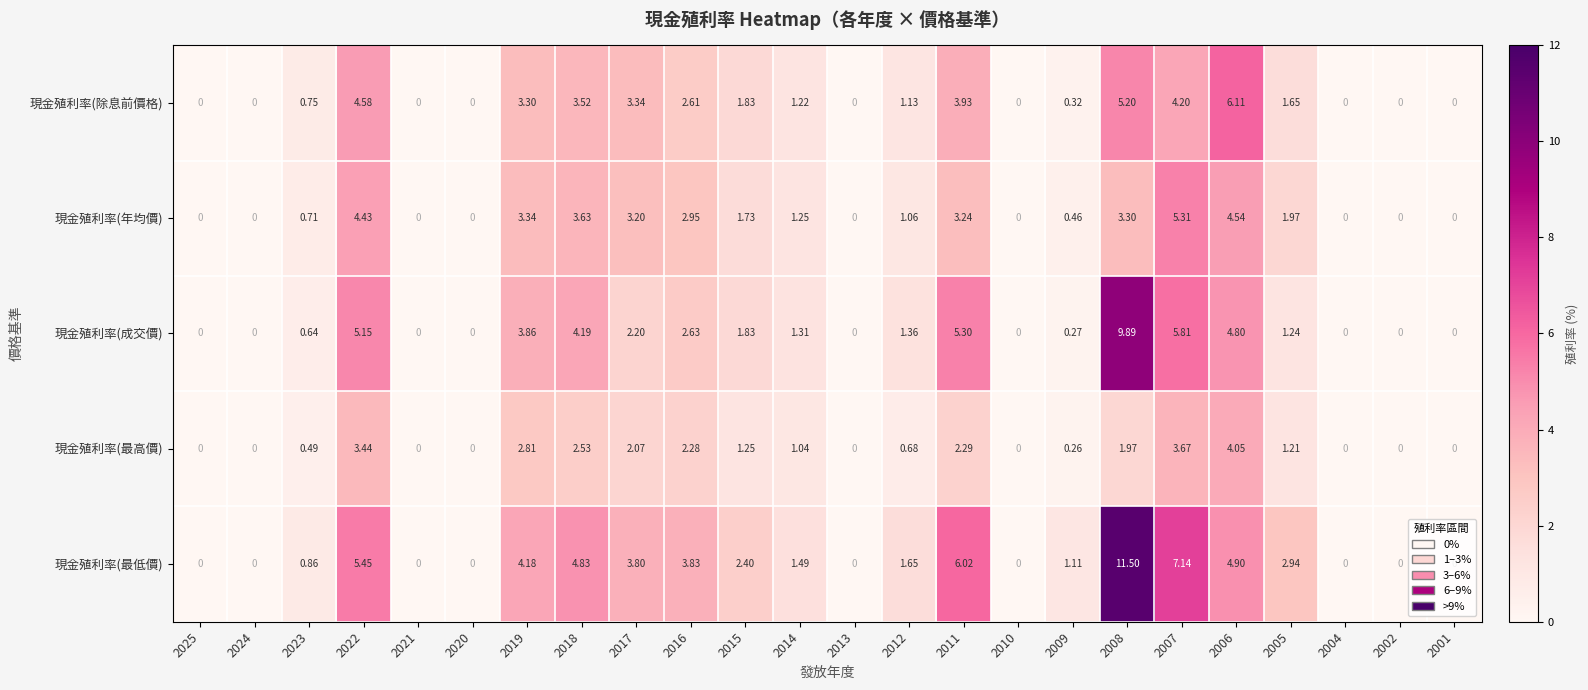

What is the total value across all series at 2006?

24.4